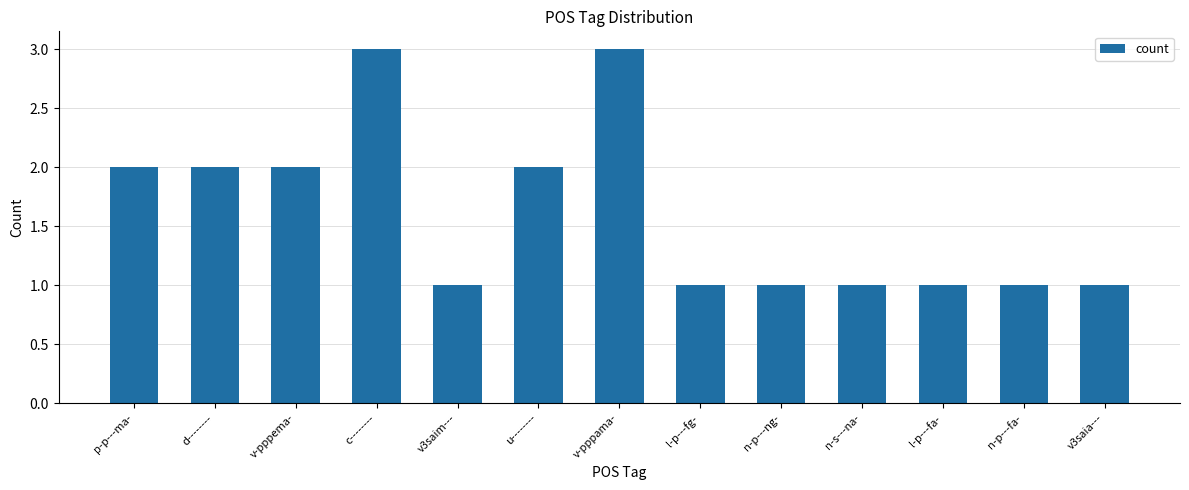

True or false: the data shows 1 at n-p---fa-.

True